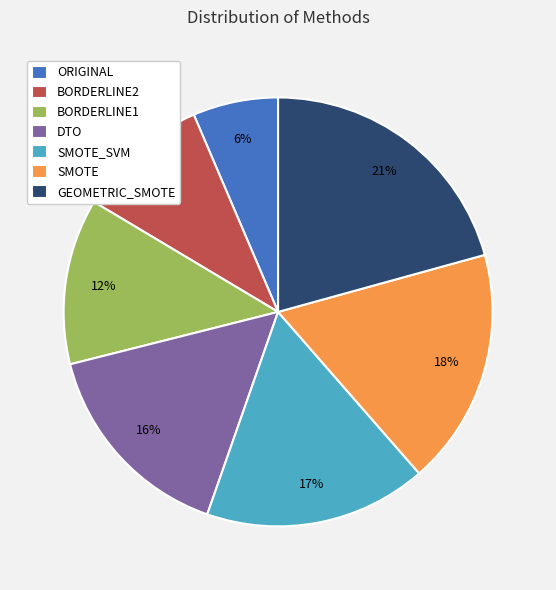

To the nearest percent, what is the difference between the ORIGINAL and BORDERLINE1 slice percentages?

6%